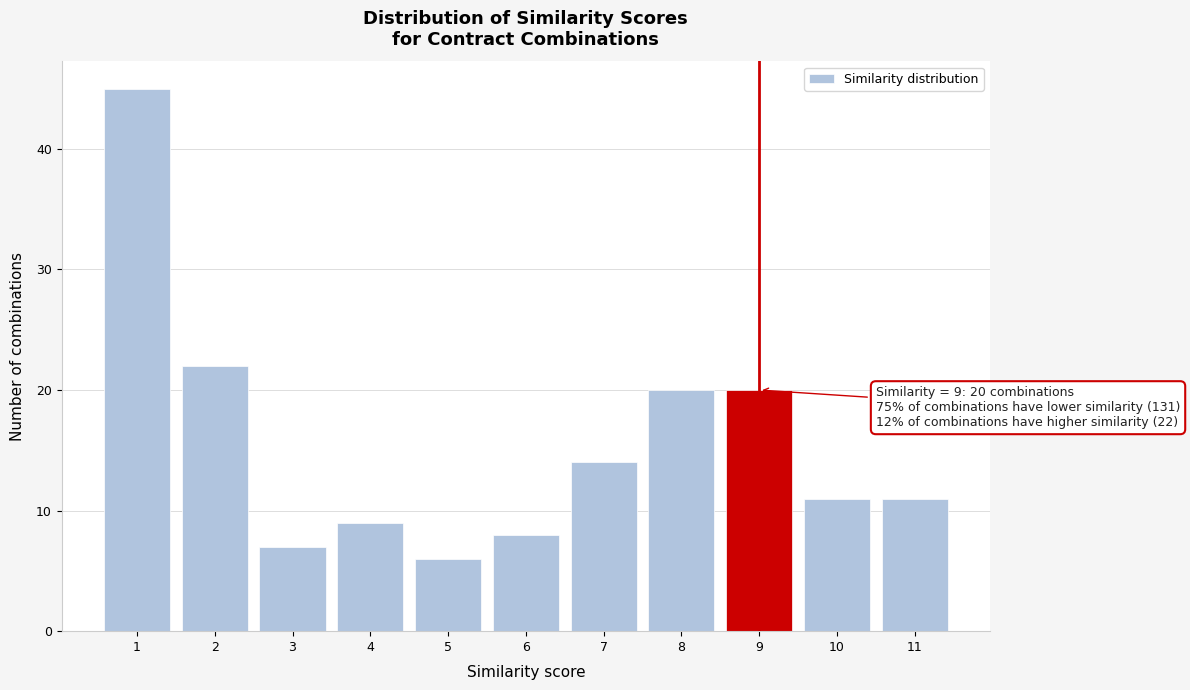

Over which range of the x-axis is the bar tallest?

0.5 to 1.5